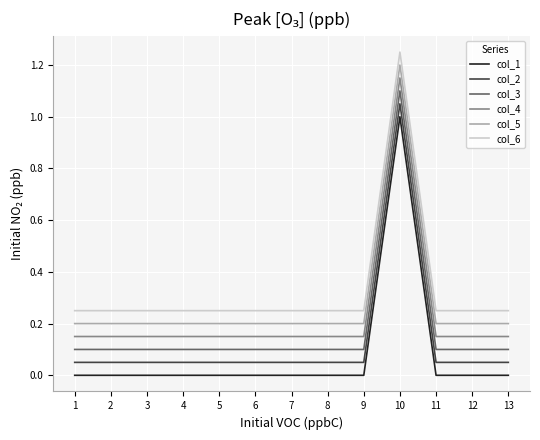

Count the col_4 values in the range 0 to 1.

12